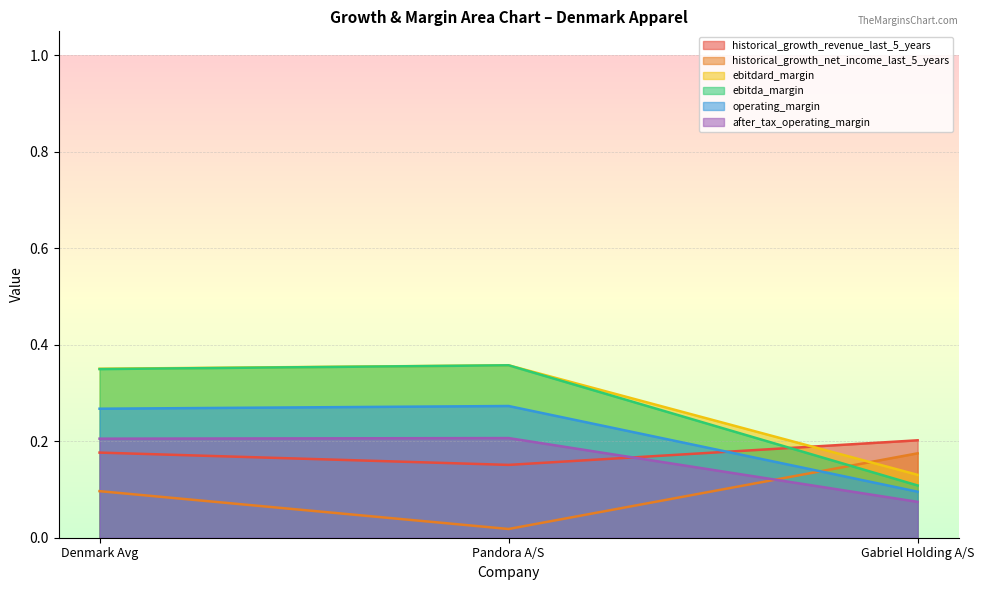

The operating_margin series shows 0.1 at Gabriel Holding A/S. True or false?

True